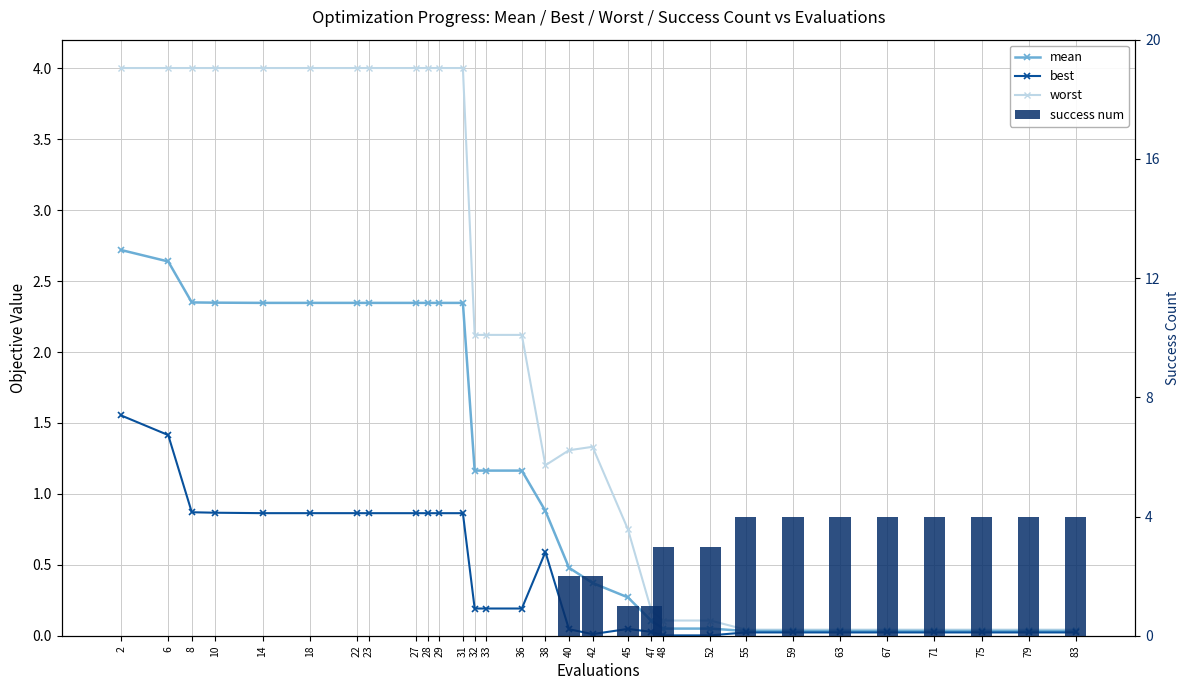

Count the success num values in the range 0 to 4.

30